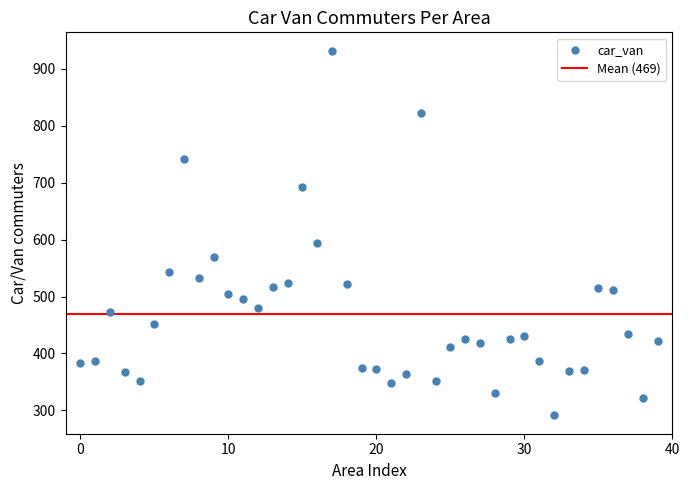

What Y value in the scatter plot is closest to 611?

594